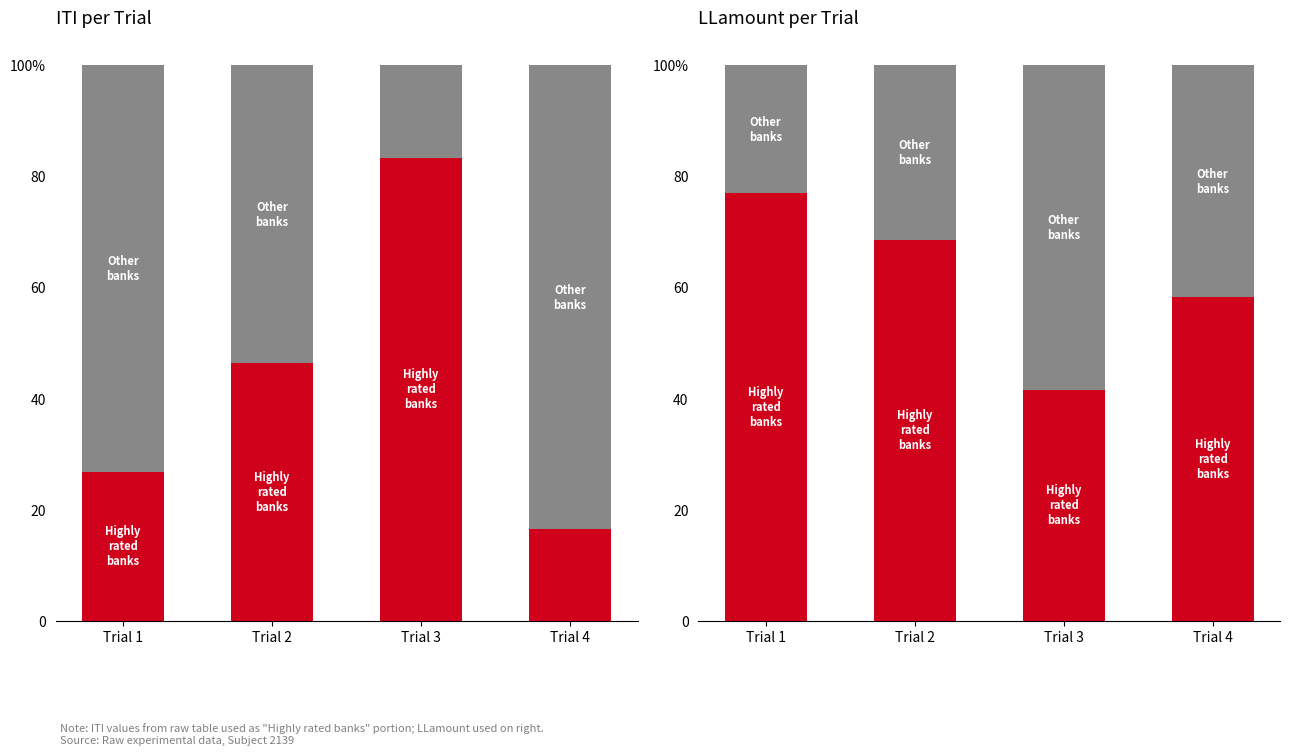

Reading right to left, extract all data points from this chart.

Highly rated banks: 58.2	41.6	68.6	76.9
Other banks: 41.8	58.4	31.4	23.1